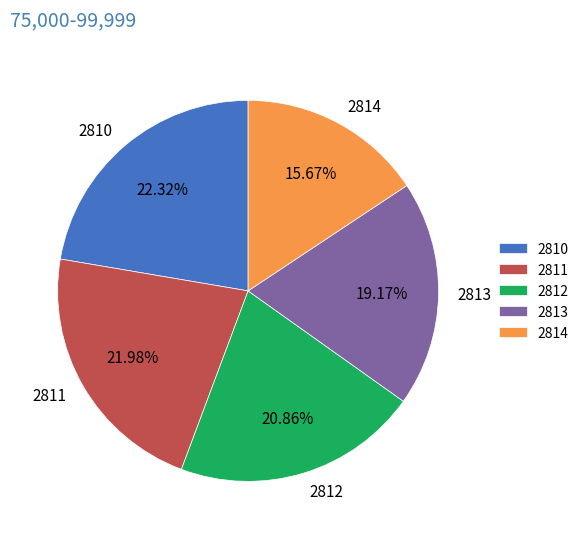

Is there any slice that represents more than half of the pie?

No